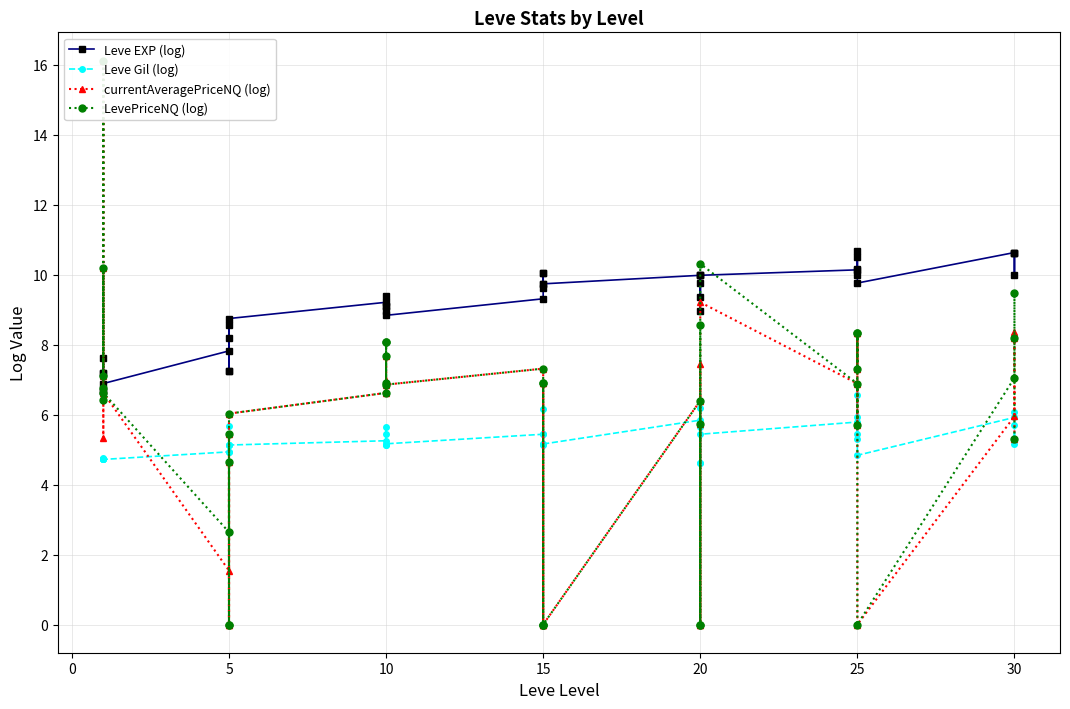

True or false: LevePriceNQ (log) has a value of 1.7 at 20.

False